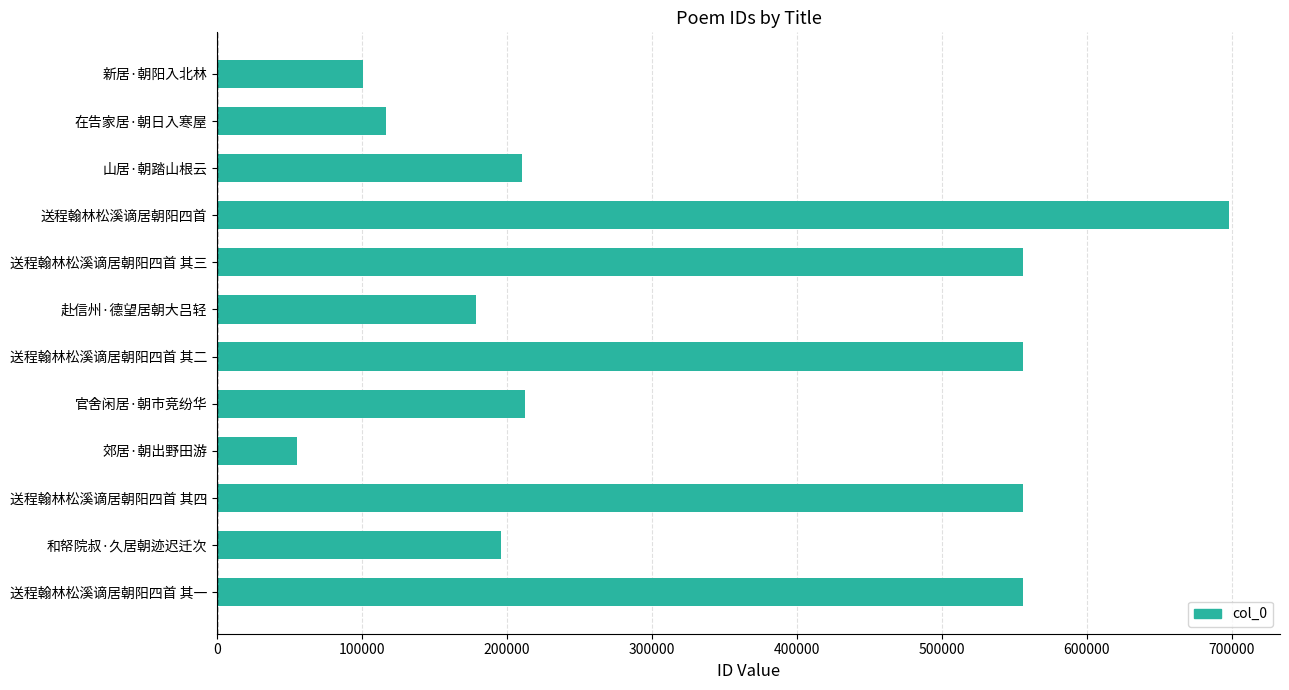

What is the ratio of the value at 新居·朝阳入北林 to the value at 郊居·朝出野田游?

1.8